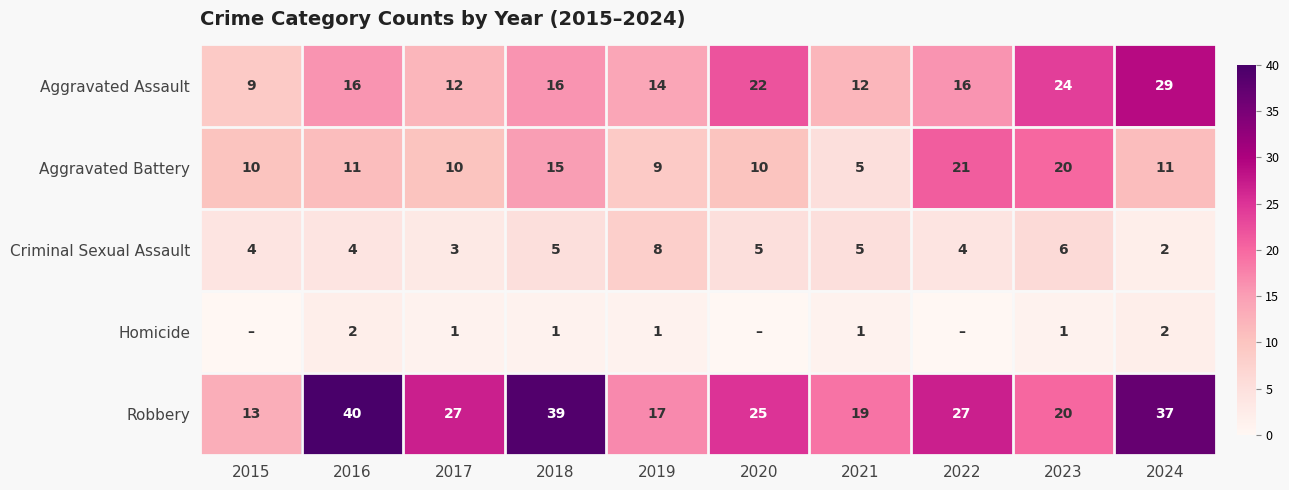

What is the difference between the second highest and minimum values in the Criminal Sexual Assault series?

4